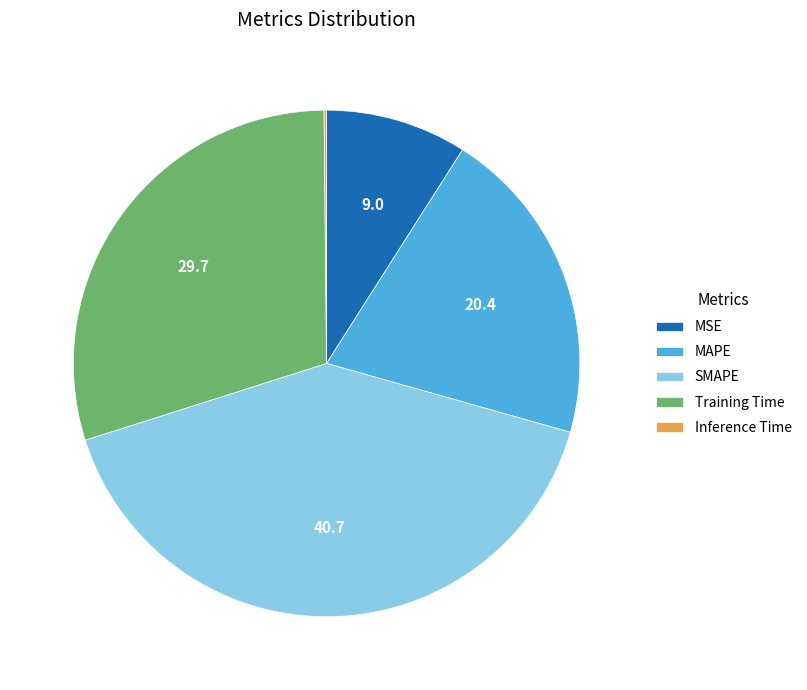

Does any single category account for the majority?

No